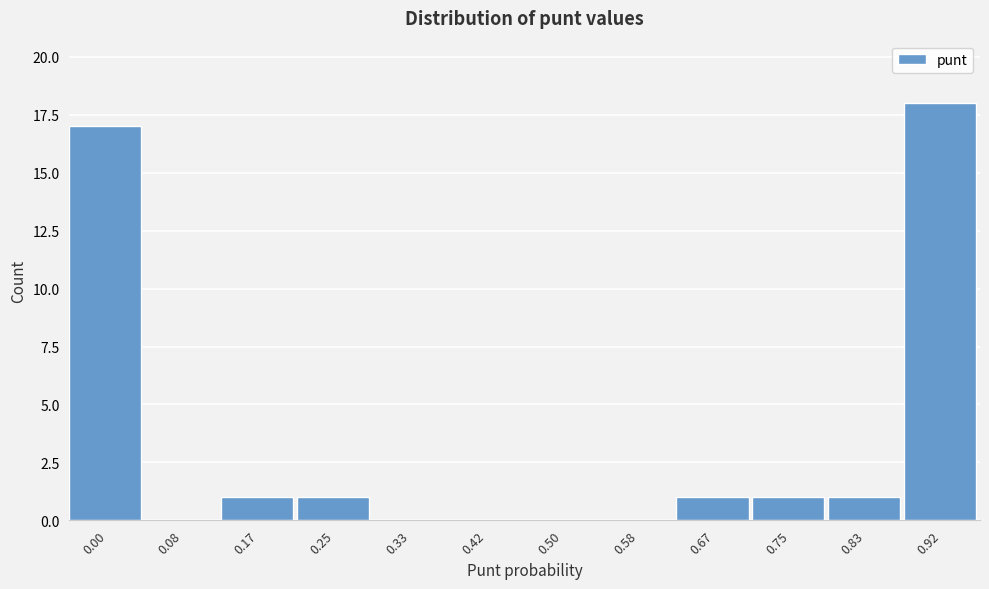

Reading left to right, transcribe all the data shown in this chart.

0.00=17	0.08=0	0.17=1	0.25=1	0.33=0	0.42=0	0.50=0	0.58=0	0.67=1	0.75=1	0.83=1	0.92=18